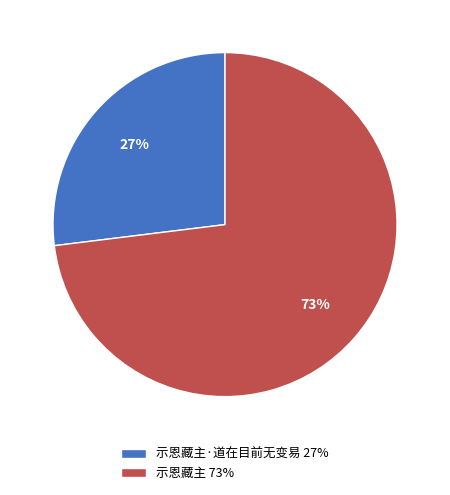

Is there a majority slice in this chart?

Yes